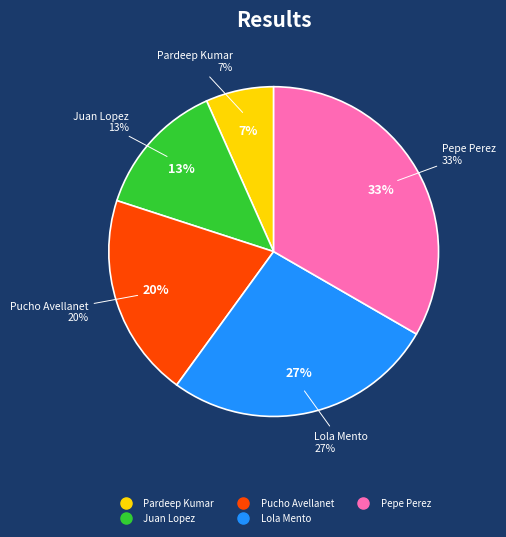

Which category has the smallest portion of the pie?

Pardeep Kumar